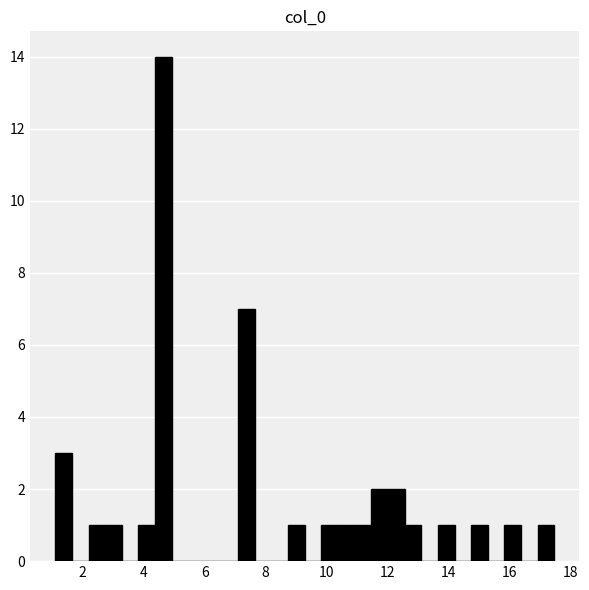

Around what value on the x-axis is the tallest bar? Give the approximate position of its centre, as read against the axis.

4.6